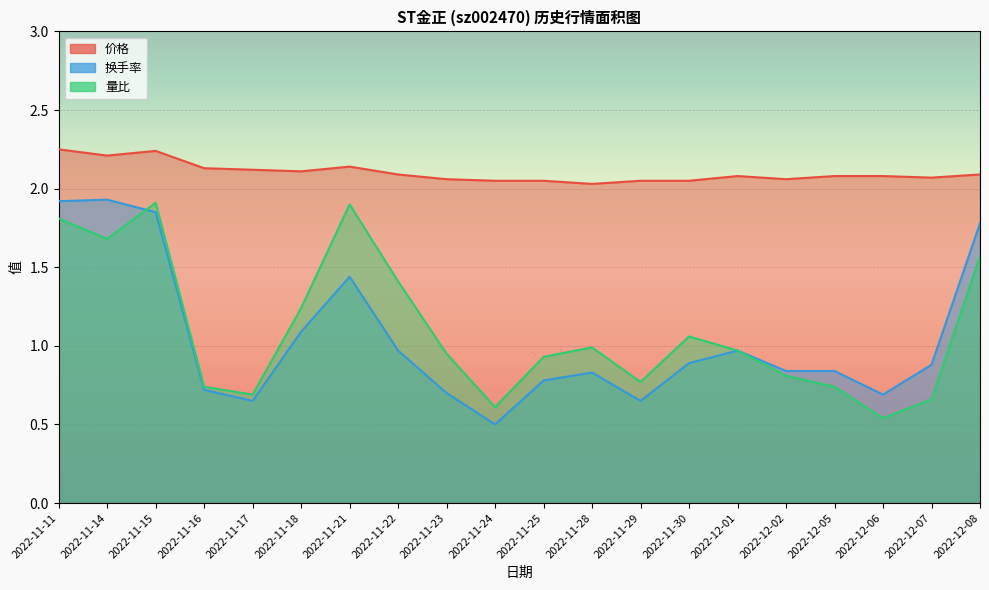

Which series has the widest spread of values?

换手率